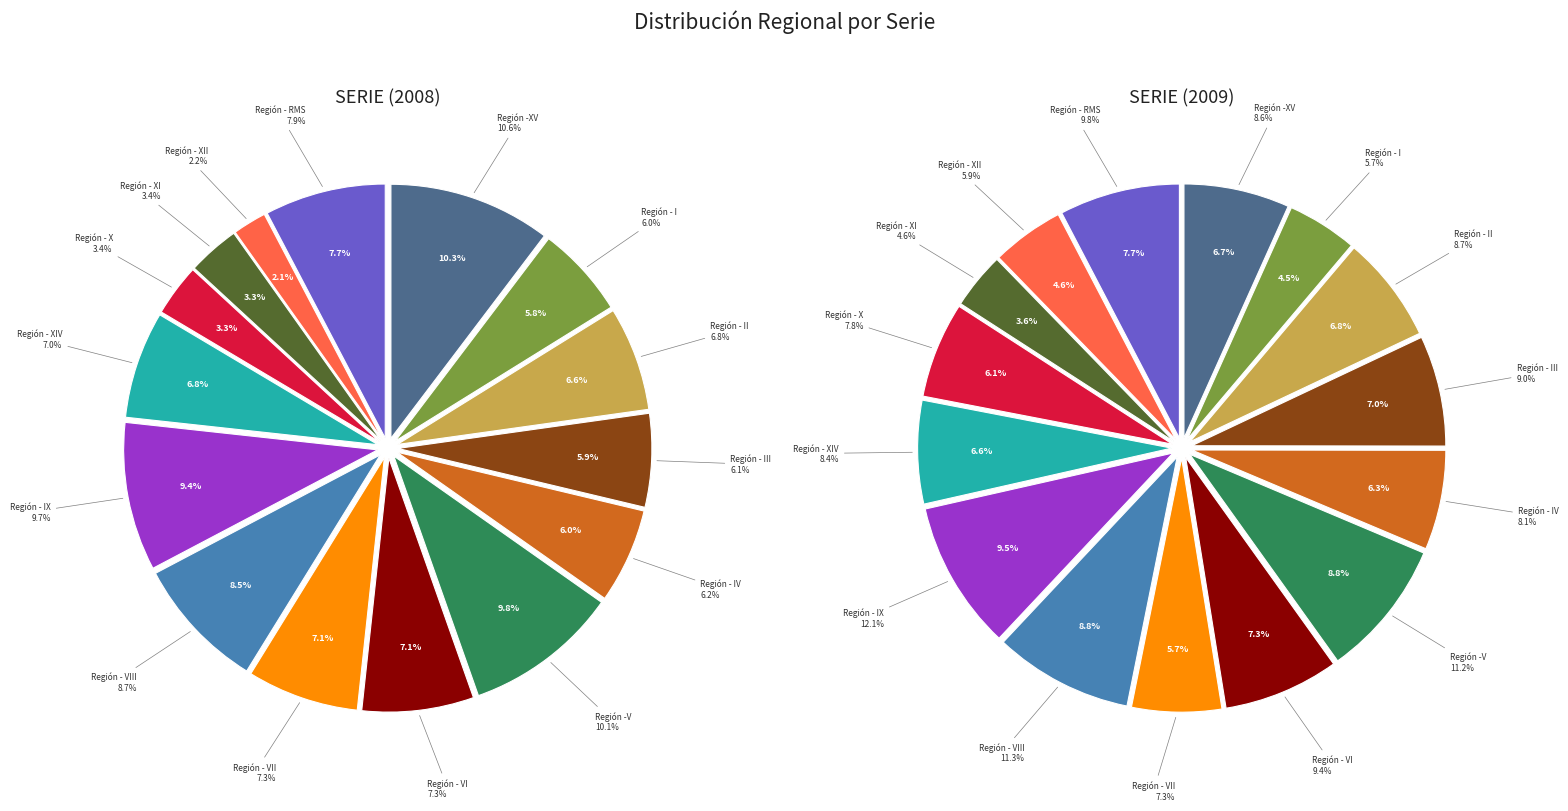

To the nearest percent, what is the average slice percentage?

7%